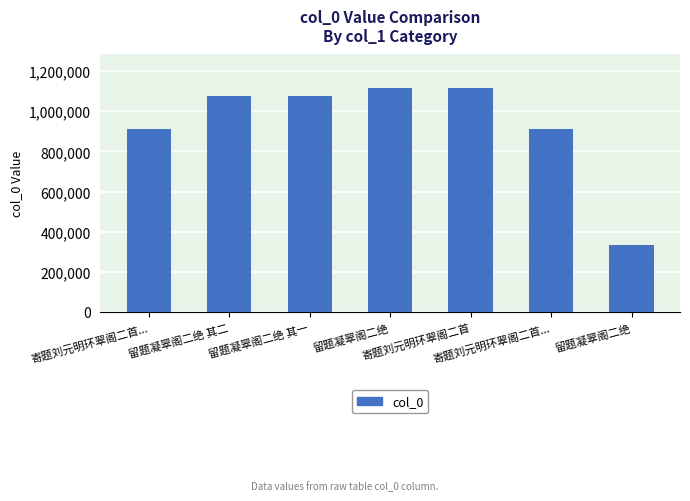

At which label does the data first exceed 1078224?

留题凝翠阁二绝 其二